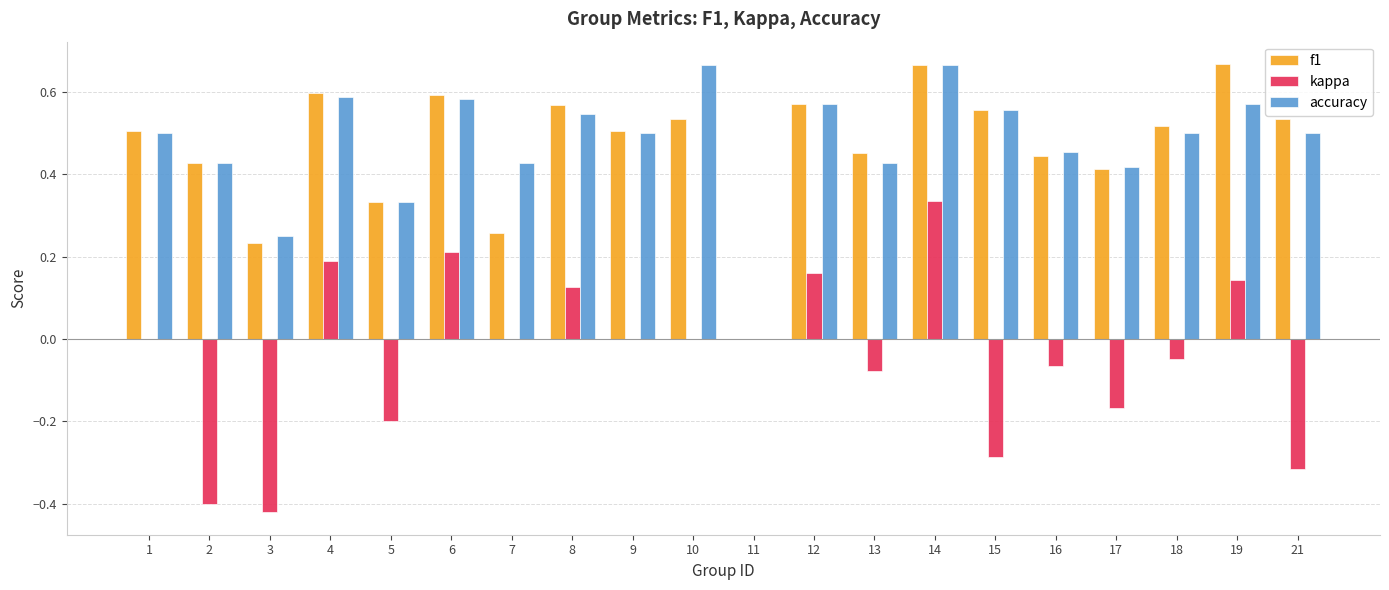

Is it true that accuracy equals 0.2 at 1?

False